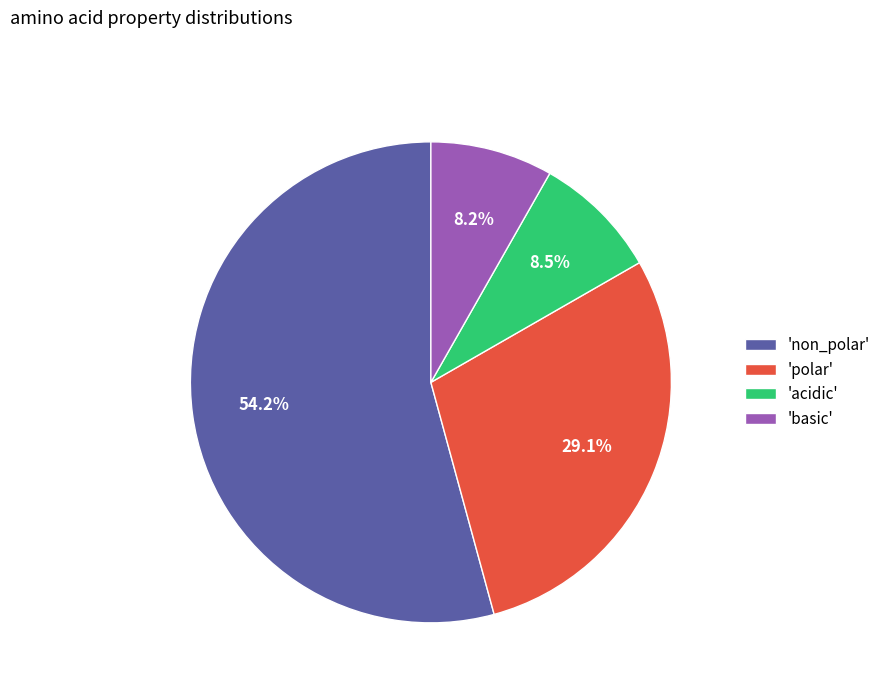

What portion of the pie excludes 'basic'?

91.8%